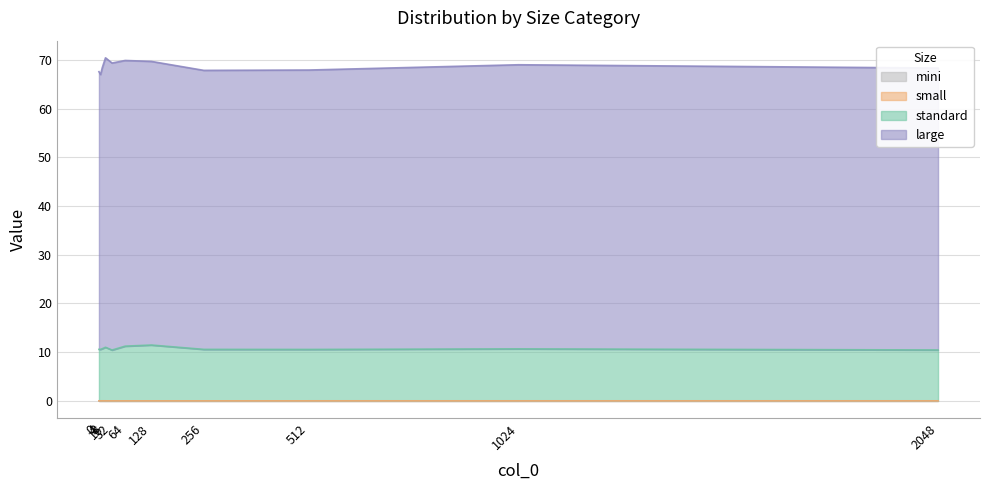

In standard, how many points are higher than both neighbors (excluding endpoints)?

3